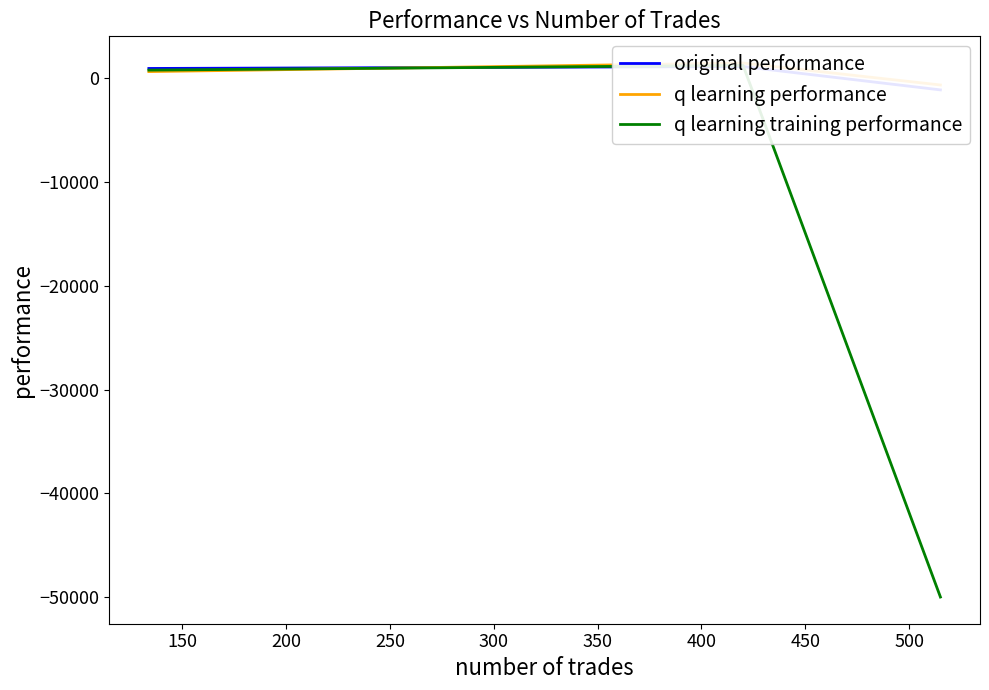

The value of original performance at 100 is 1566.9. True or false?

False